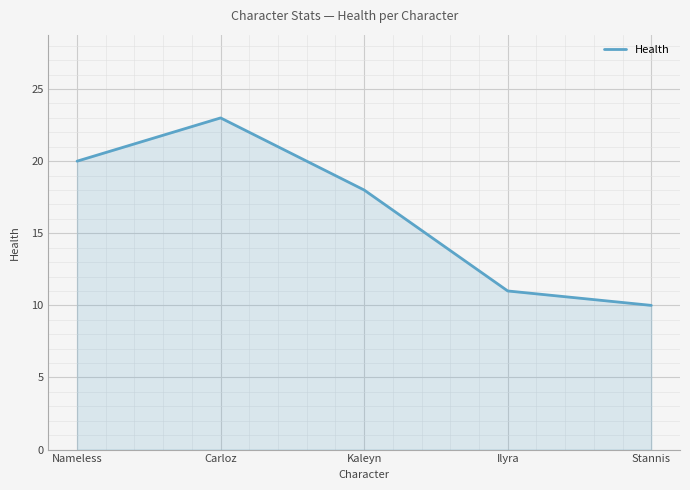

List the labels in order of value, largest first.

Carloz, Nameless, Kaleyn, Ilyra, Stannis